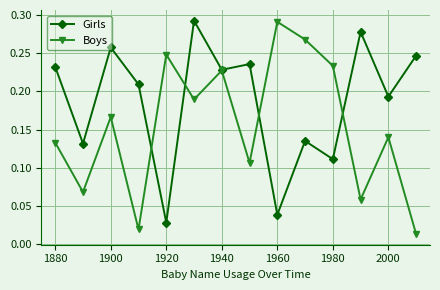

How many interior local valleys does the Girls series have?

6